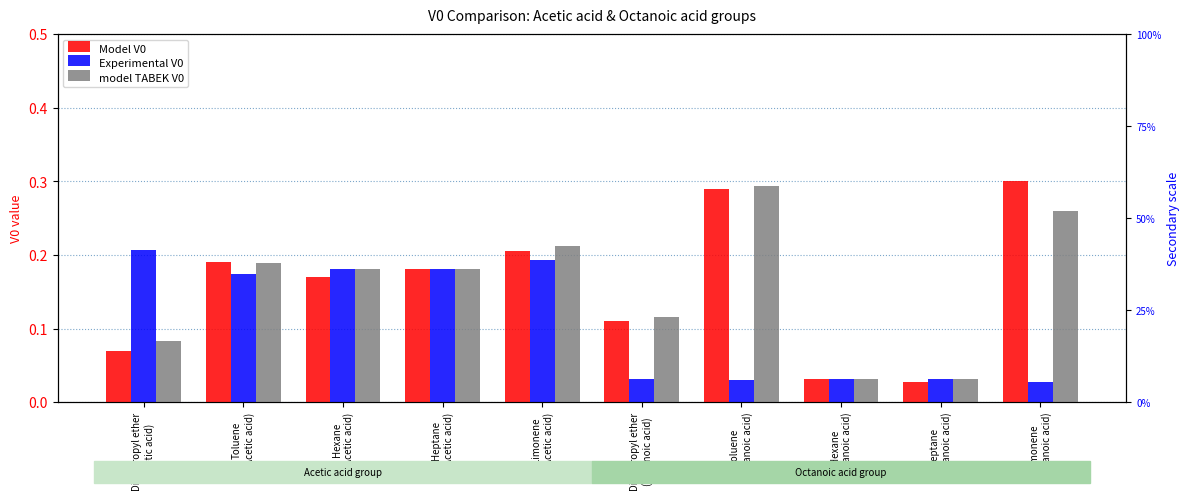

Are the bars horizontal?

No